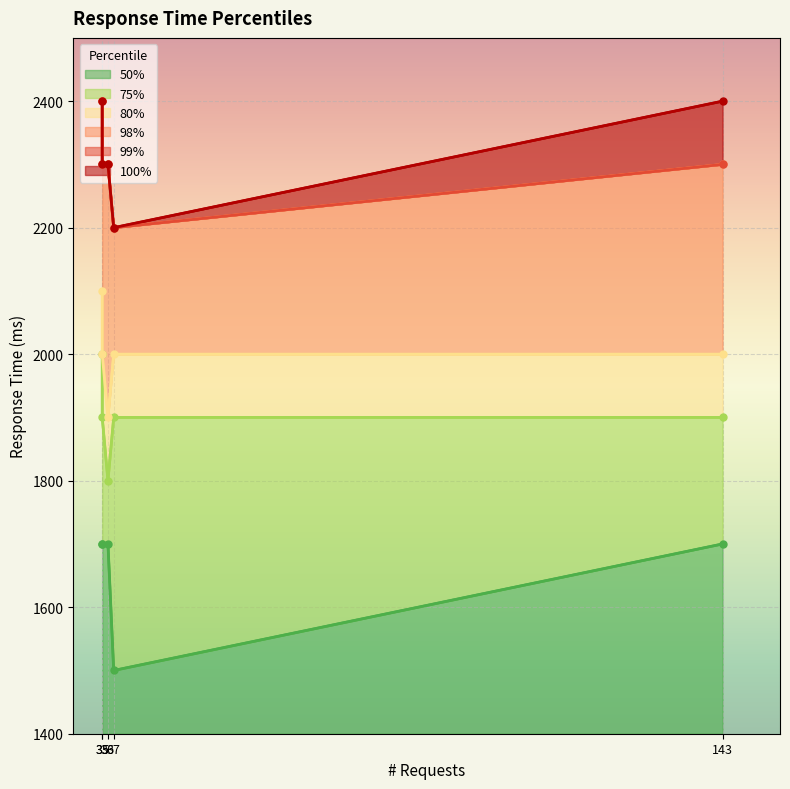

What is the spread (max minus min) of values at 36?

600